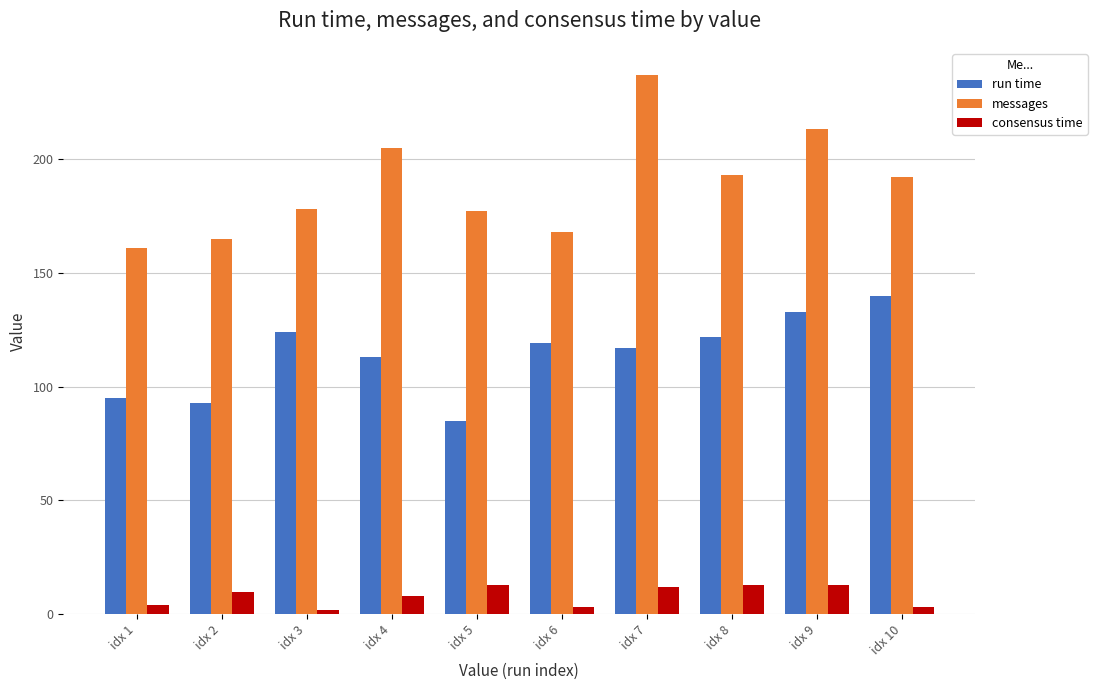

How many categories are shown in the chart?

10